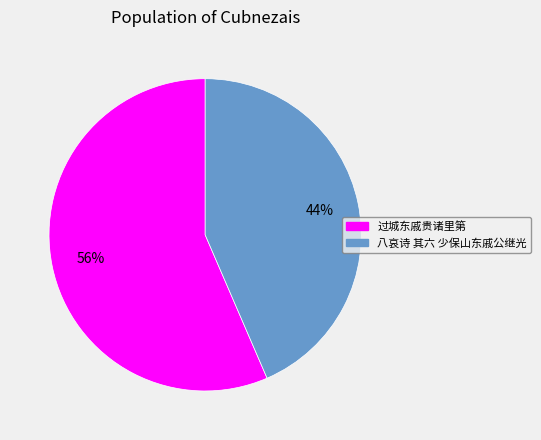

Which slice is the largest?

过城东戚贵诸里第